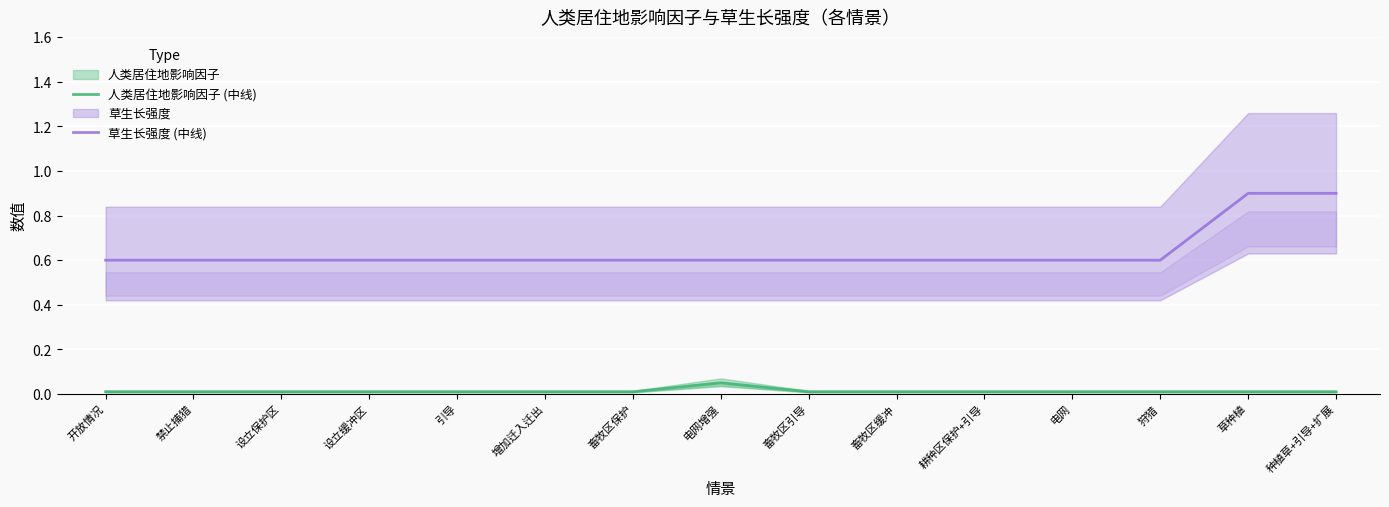

Which series has the largest total across all categories?

草生长强度 (中线)